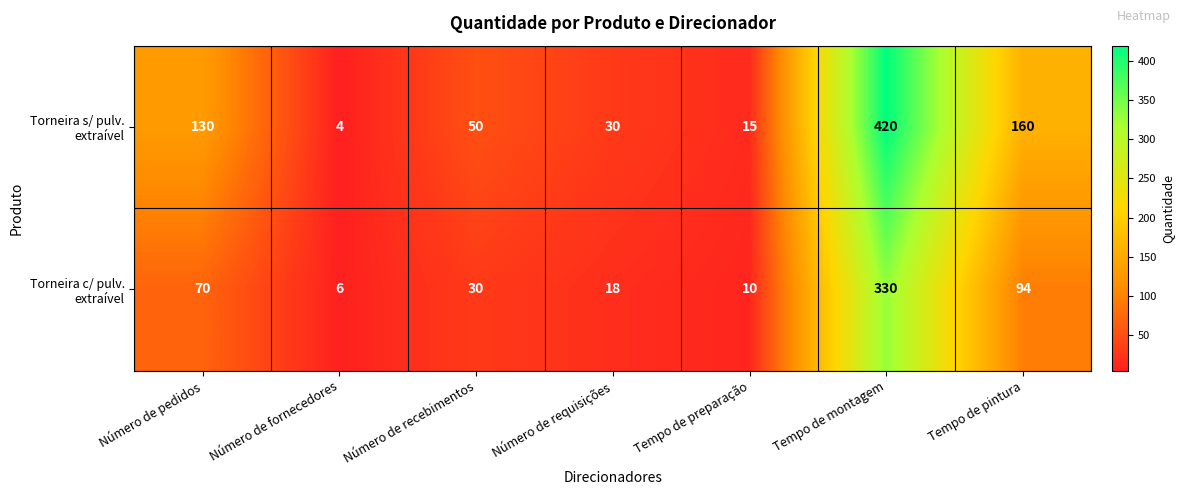

What is the spread (max minus min) of values at Número de pedidos?

60